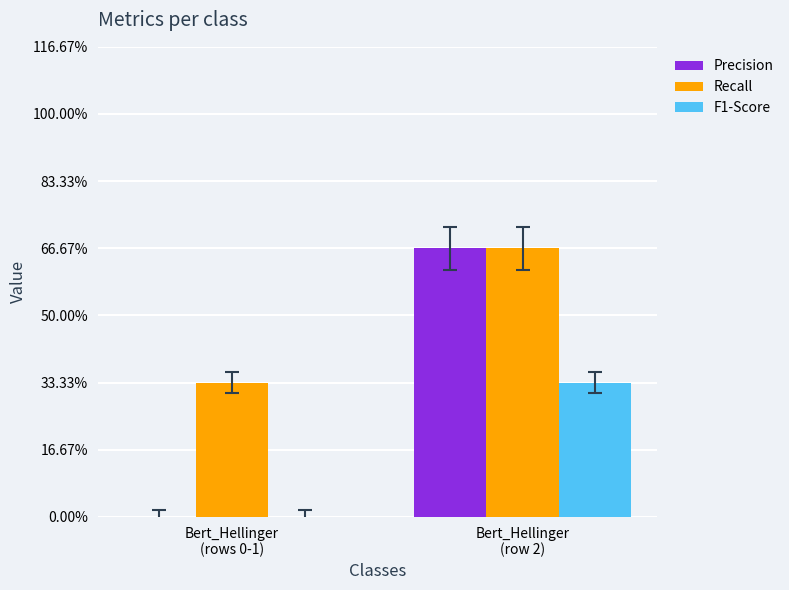

The value of Precision at Bert_Hellinger
(row 2) is 1. True or false?

False